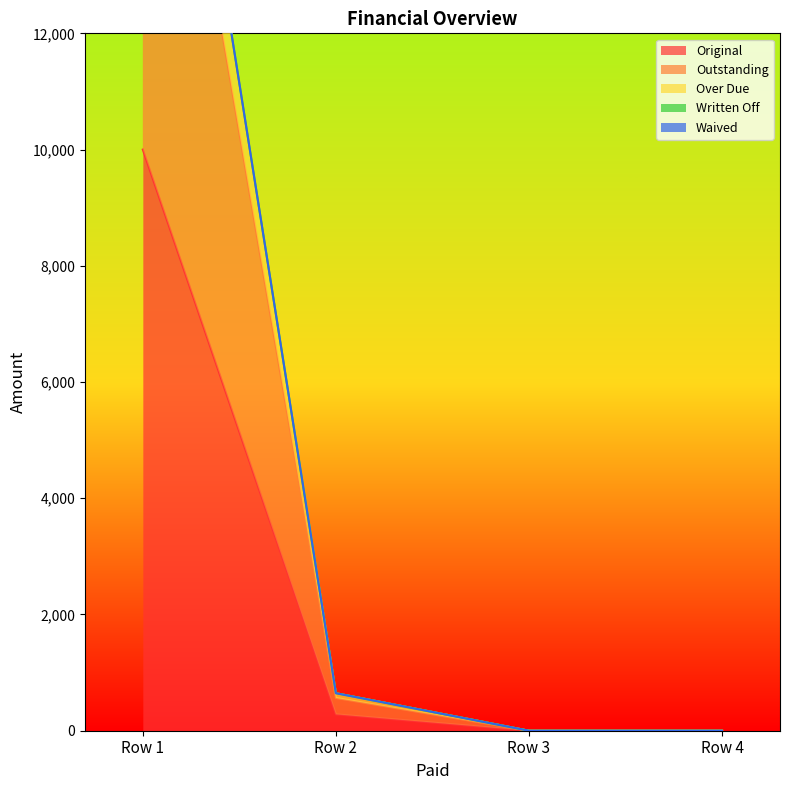

What is the difference between the maximum and minimum values in the Outstanding series?

20000.0